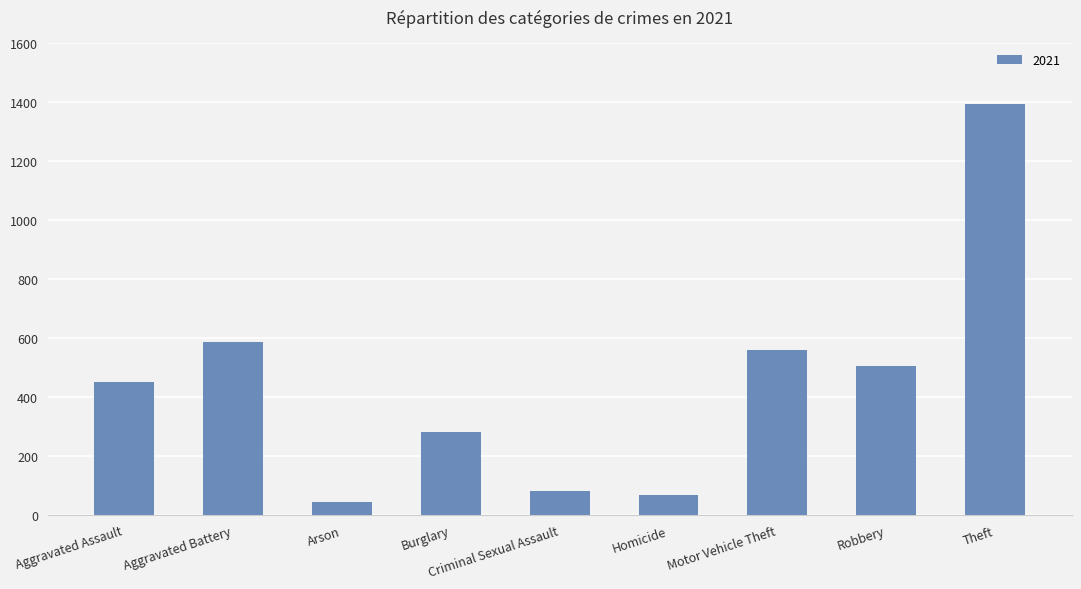

What is the minimum value shown in the chart?

44